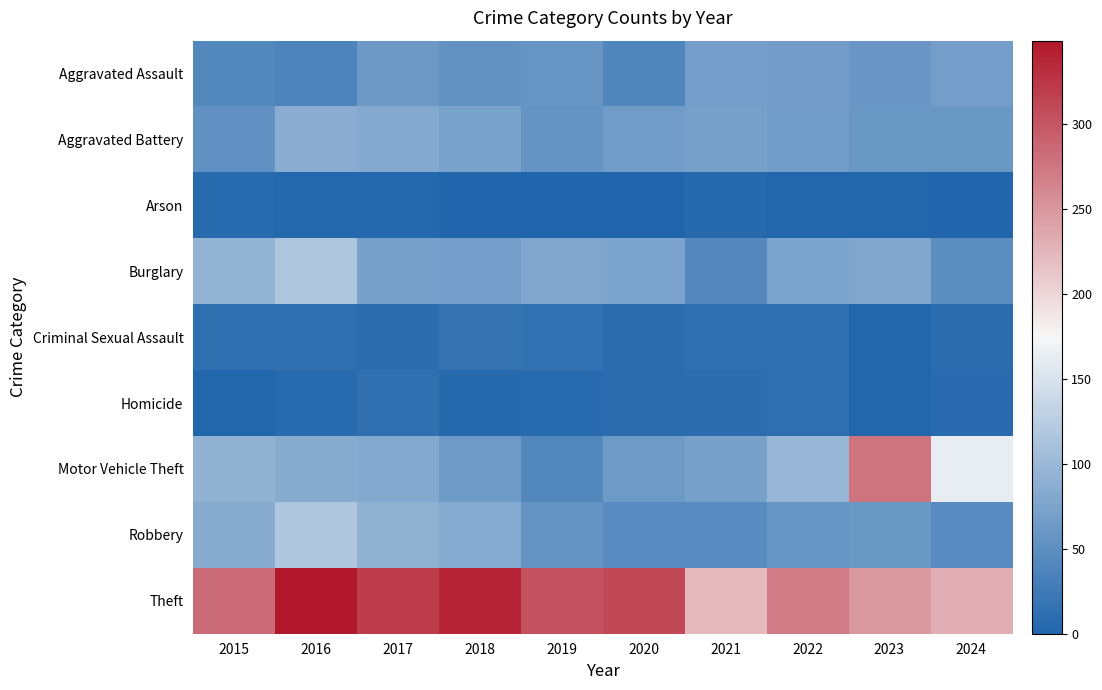

At which category is the sum across all series the highest?

2016